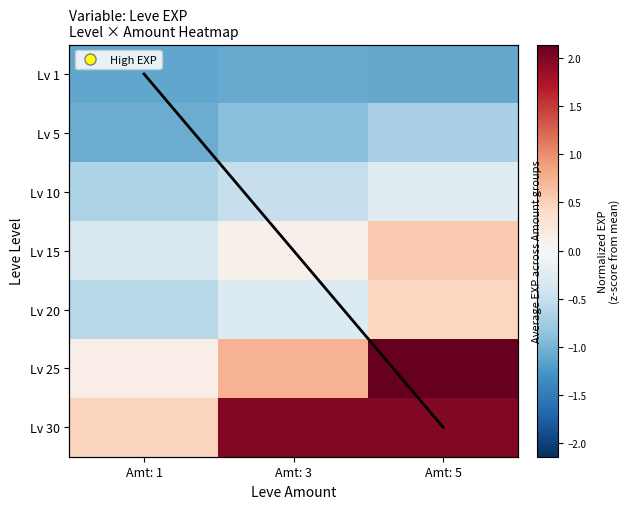

What is the sum of all Lv 5 values?

-2.7